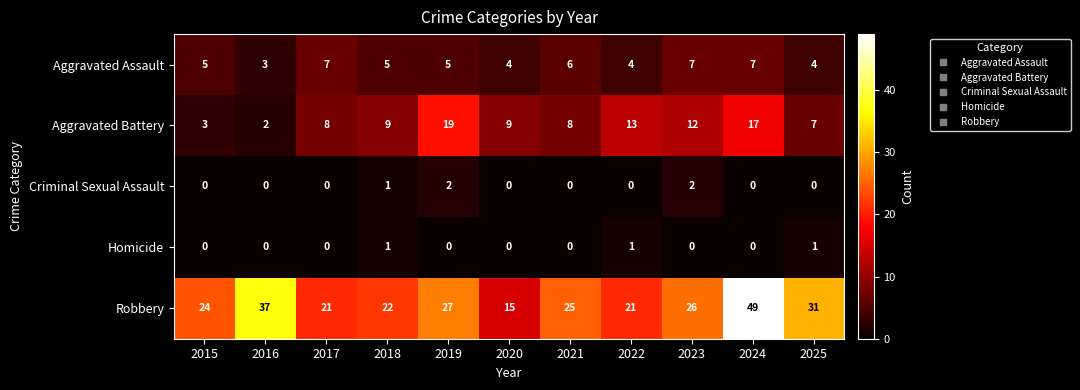

What is the sum of the Aggravated Assault values at 2023 and 2021?

13